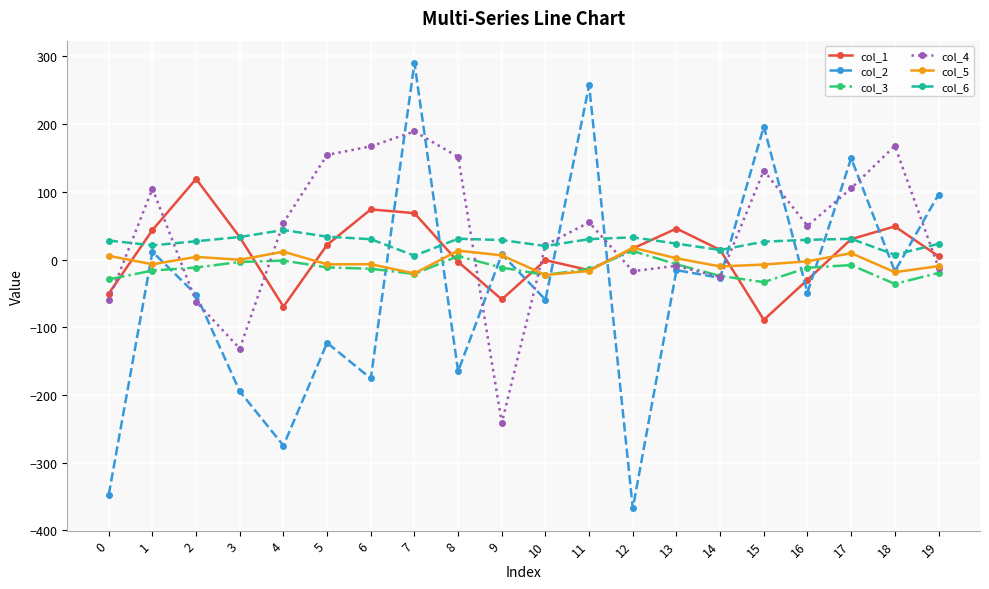

True or false: col_4 has more than 2 interior local peaks.

True